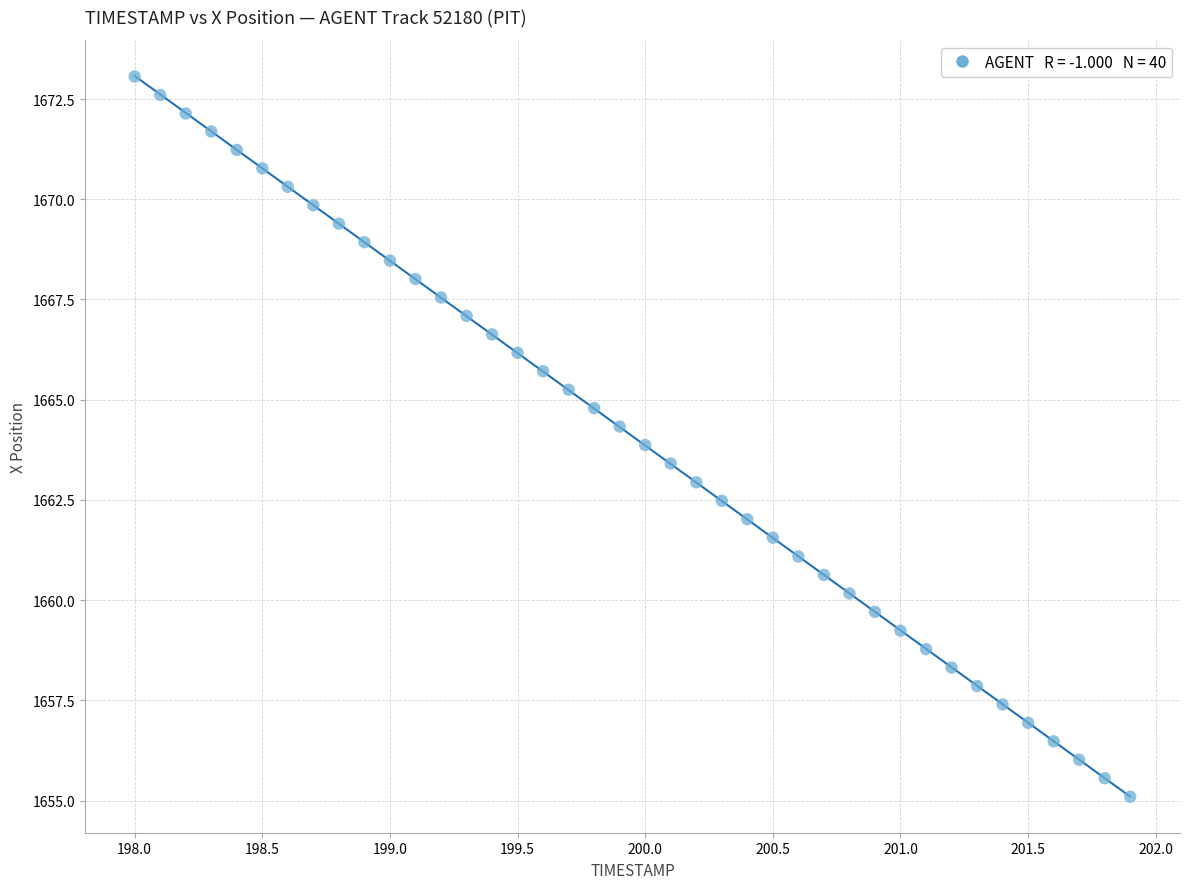

What is the range of X values (max minus min)?

3.9